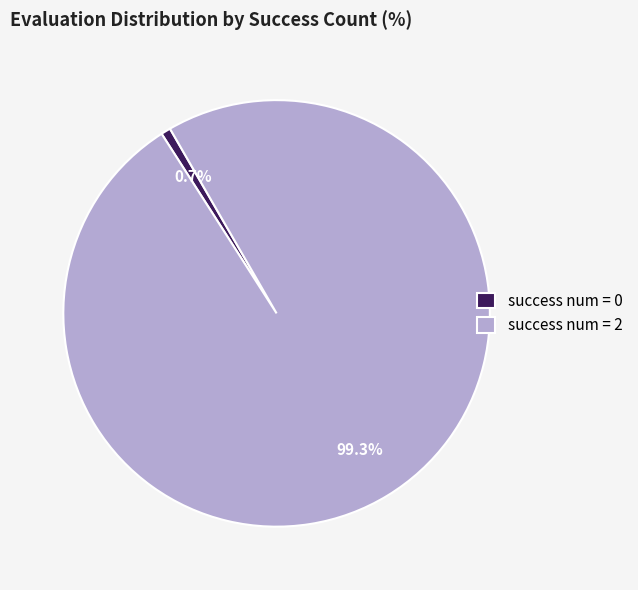

How many segments does this pie chart have?

2